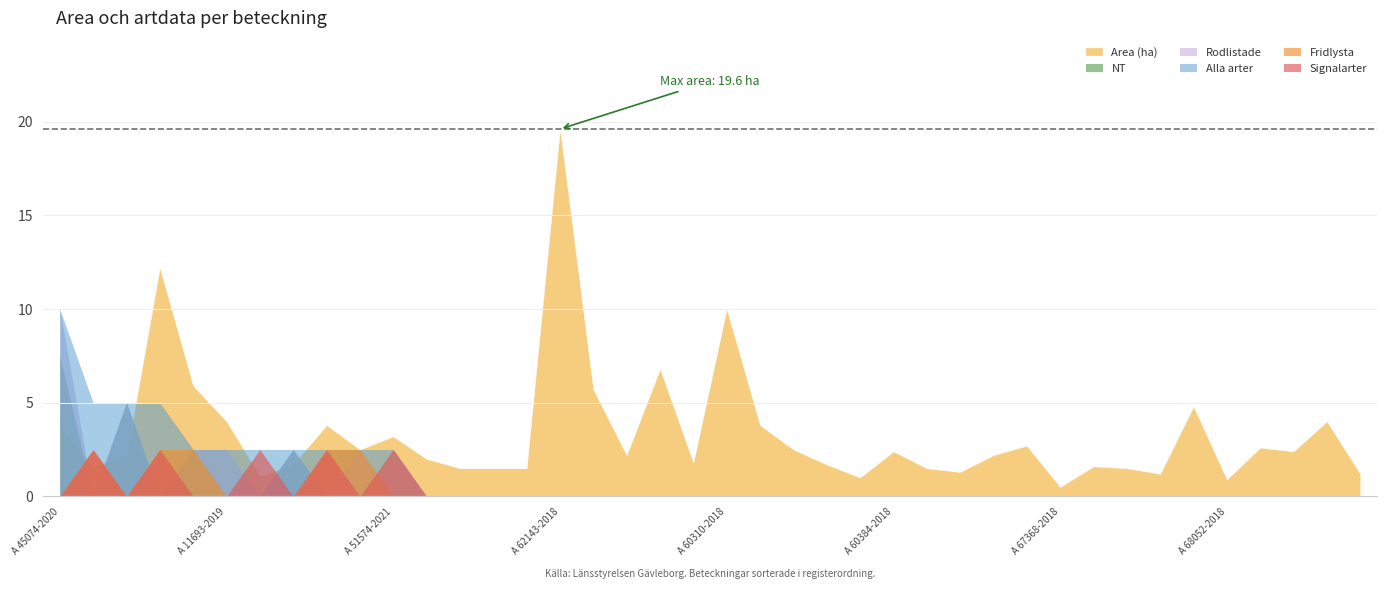

How many data points does each series have?

40